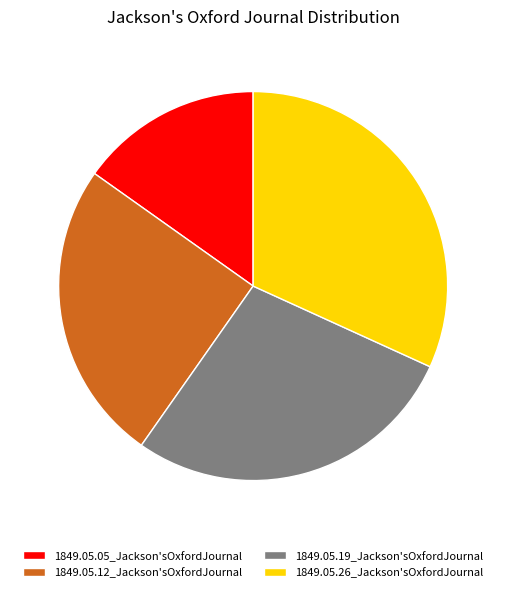

Which slice is the smallest?

1849.05.05_Jackson'sOxfordJournal